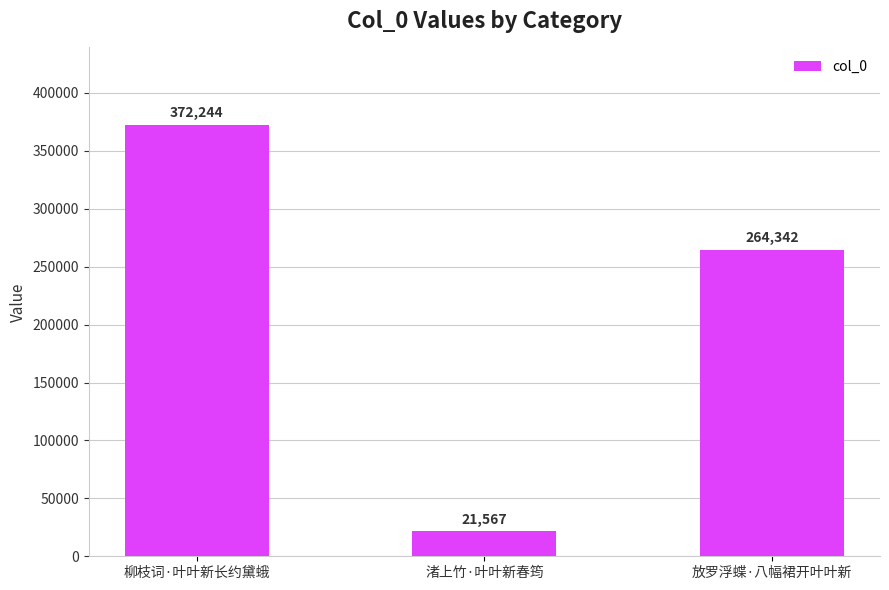

What is the value of the 3rd bar from the left?

264342